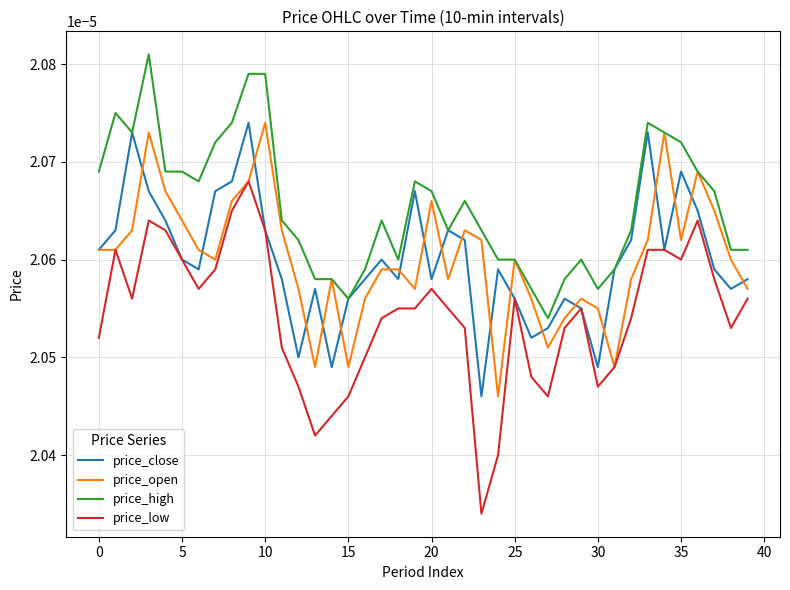

Which series has the widest spread of values?

price_low